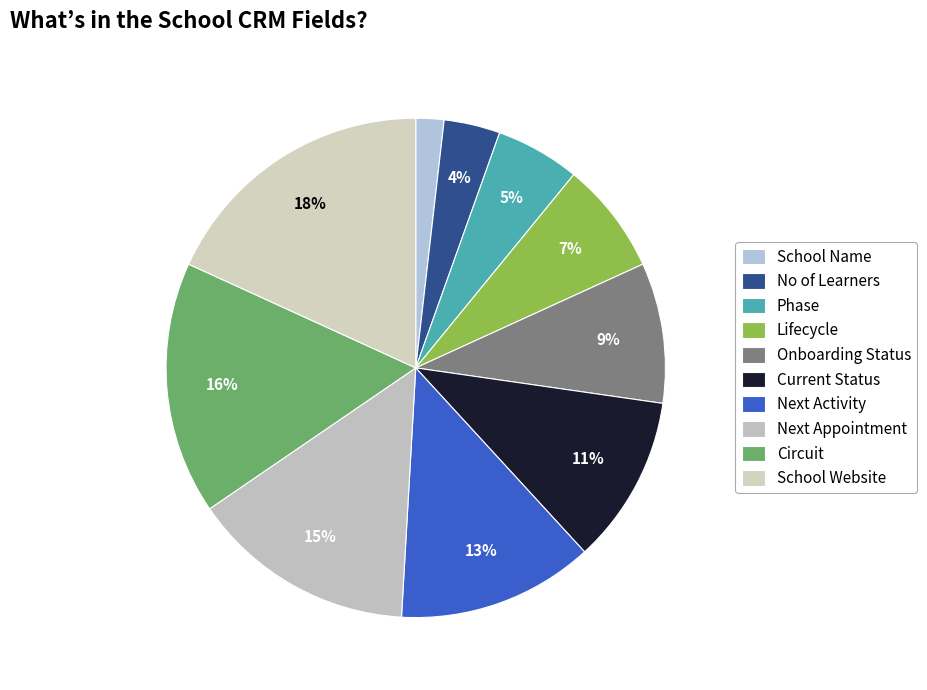

Count the number of slices in the pie.

10